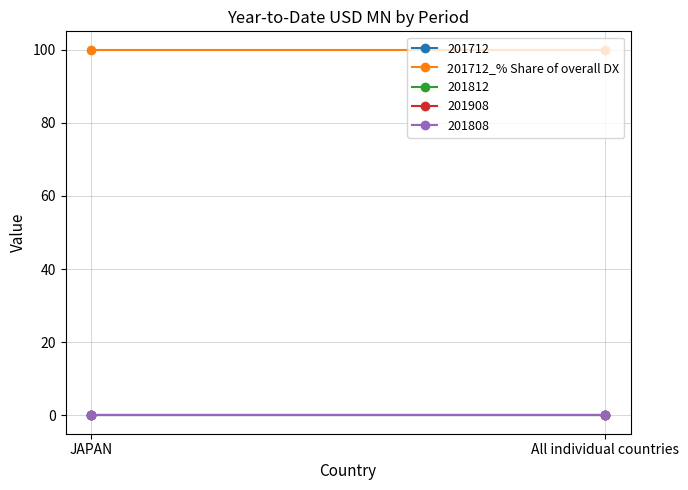

What is the greatest value displayed?

100.0